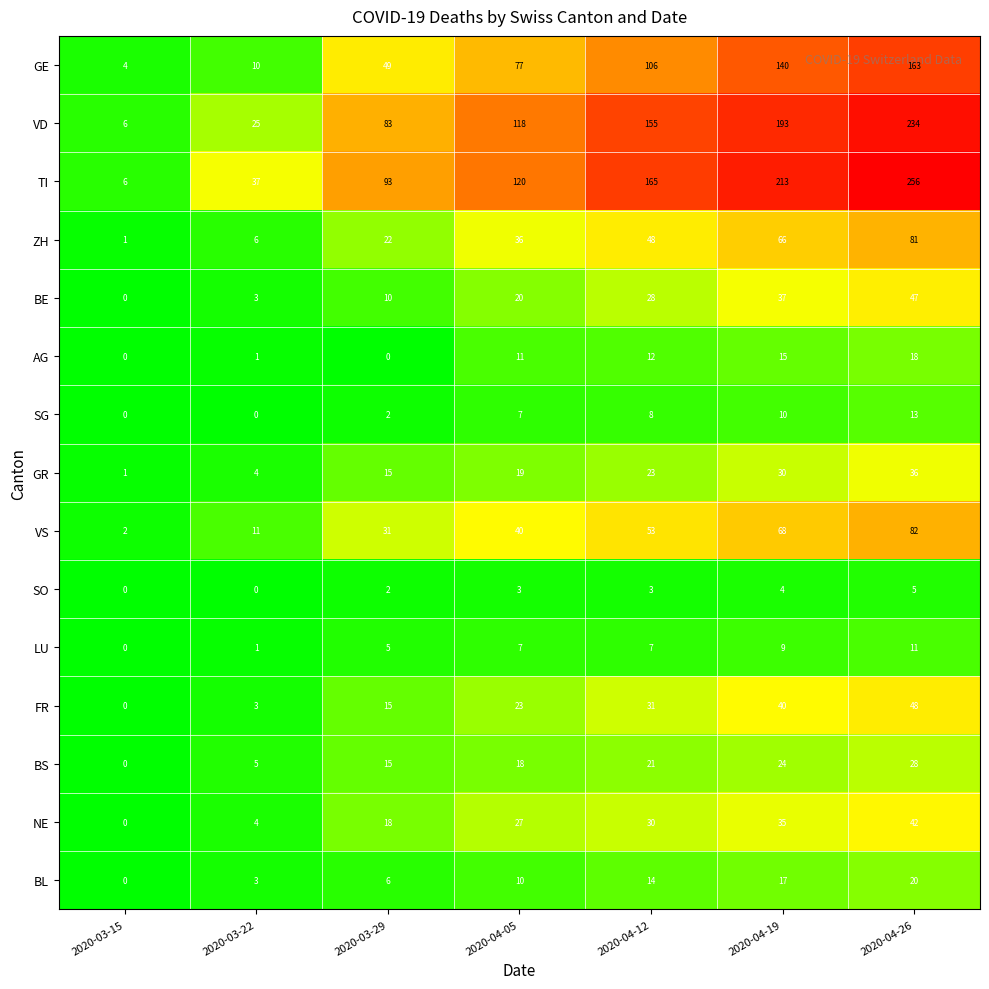

What is the total value across all series at 2020-03-29?

366